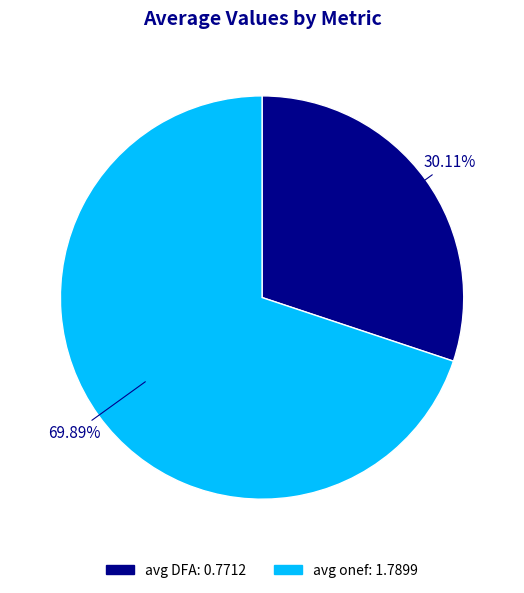

How many segments does this pie chart have?

2